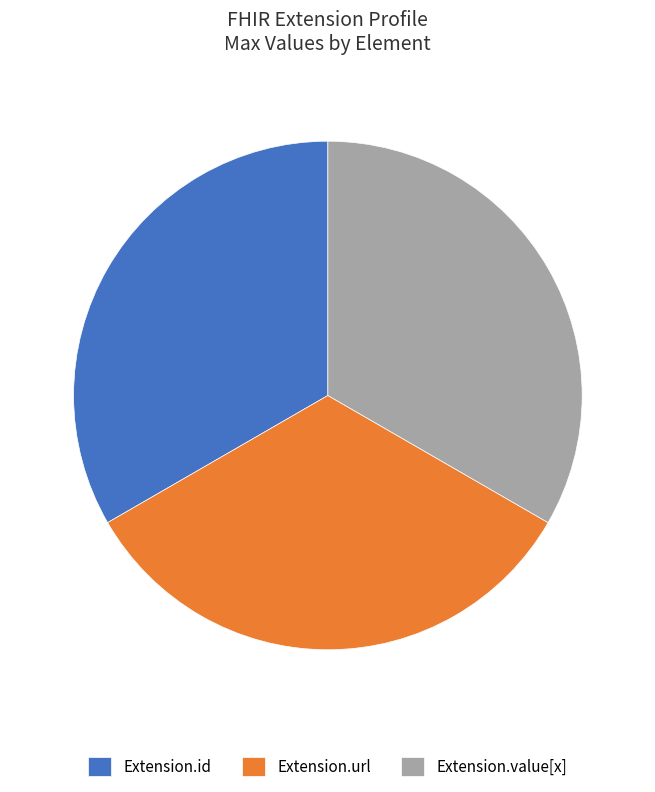

Do Extension.url and Extension.id together represent more than half of the pie?

Yes